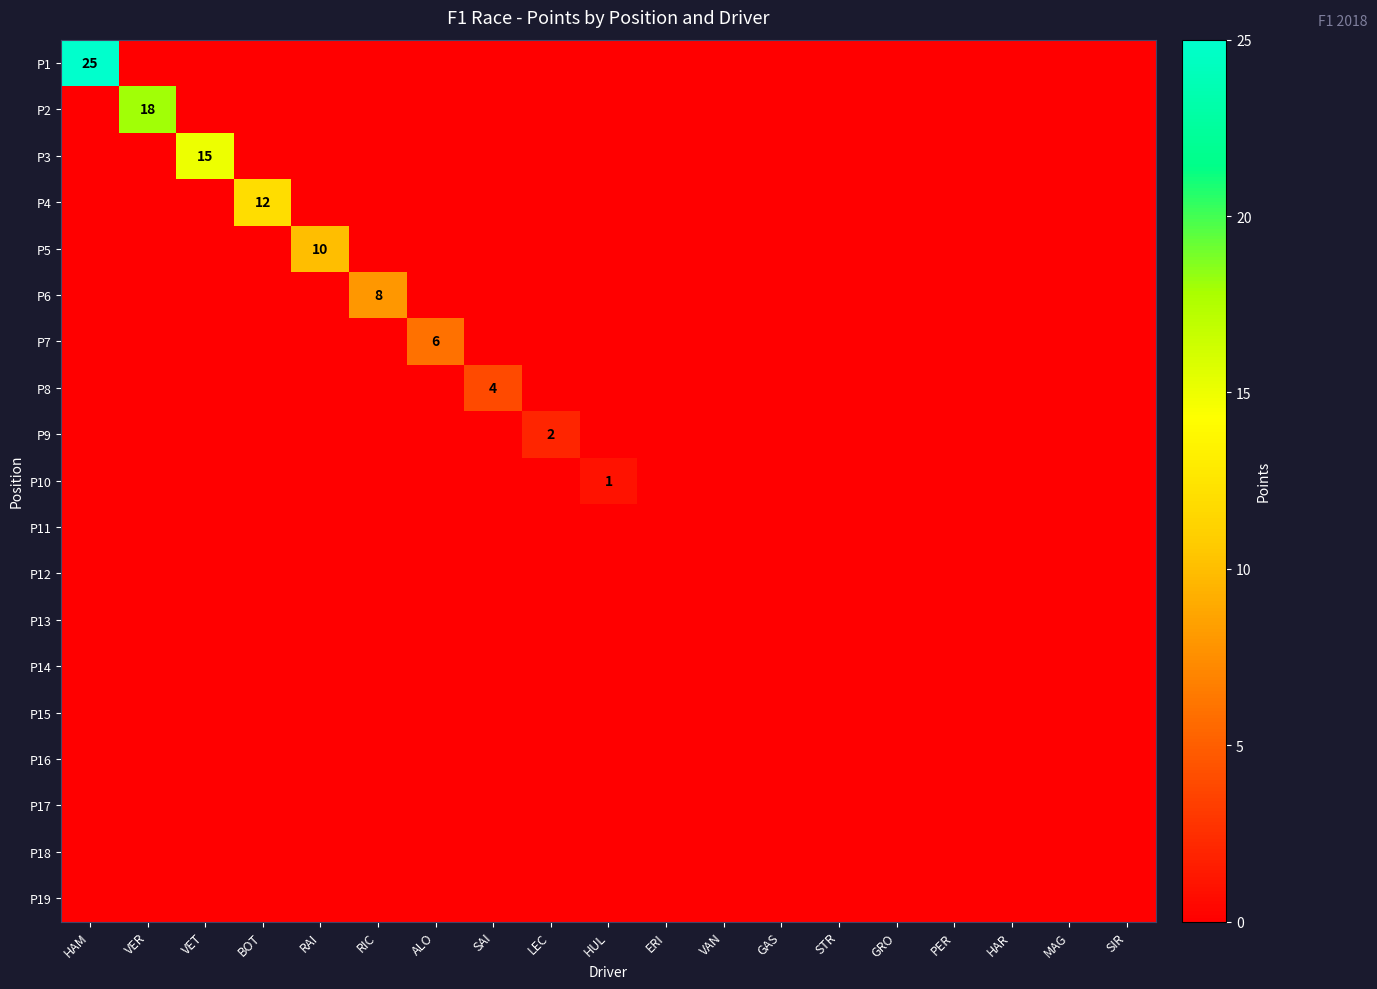

Count the number of data series in this chart.

19